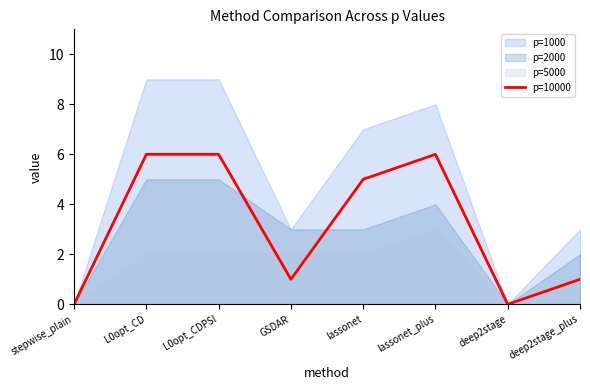

The p=10000 series shows 1 at deep2stage_plus. True or false?

True